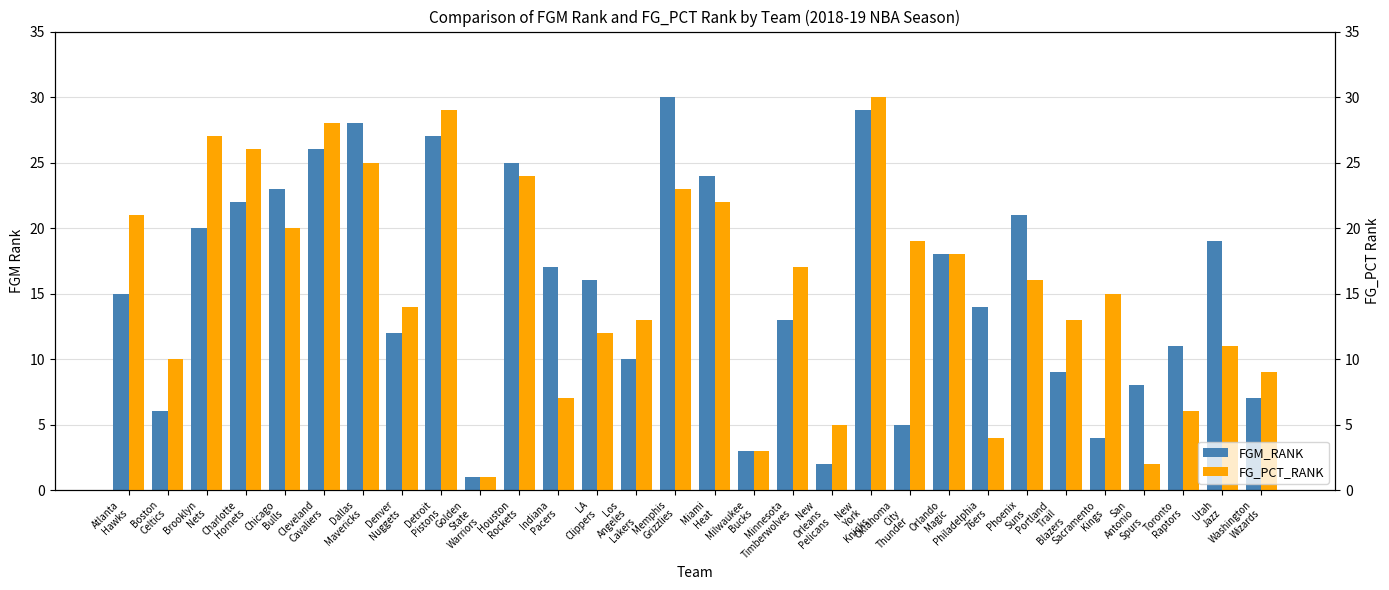

Which series has the widest spread of values?

FGM_RANK